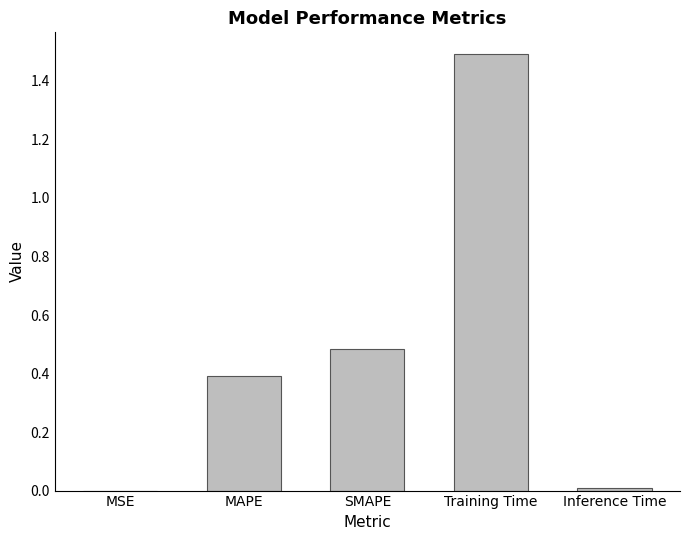

True or false: the data shows 0.4 at MAPE.

True